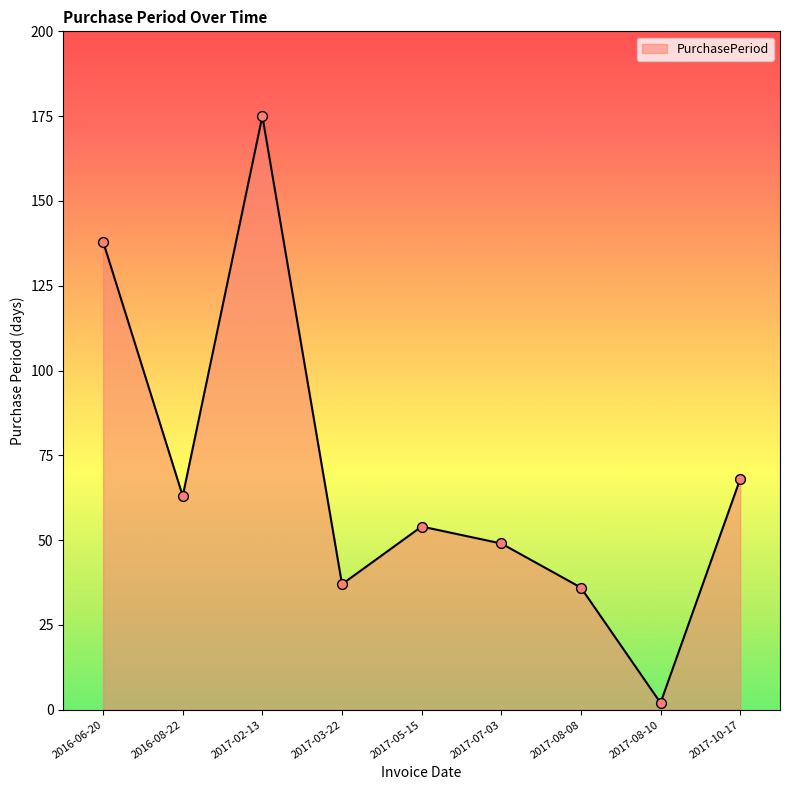

What is the ratio of the value at 2017-07-03 to the value at 2017-08-10?

24.5